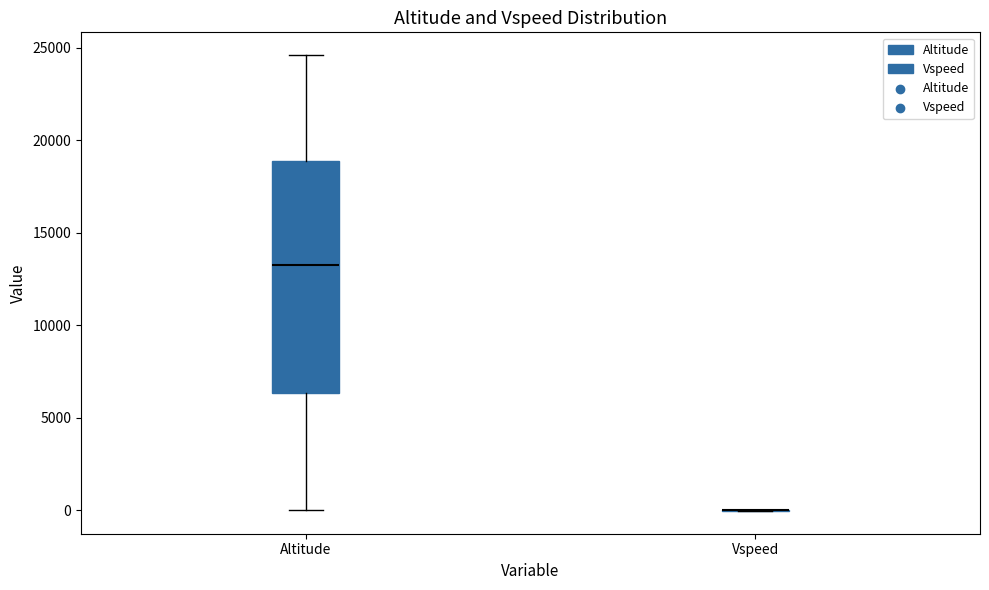

Which box is the tallest, from its lower edge to its upper edge?

Altitude